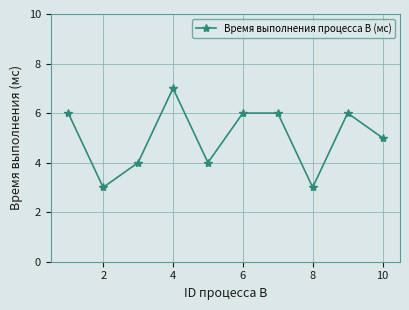

How many points are lower than both their immediate neighbors (excluding endpoints)?

3